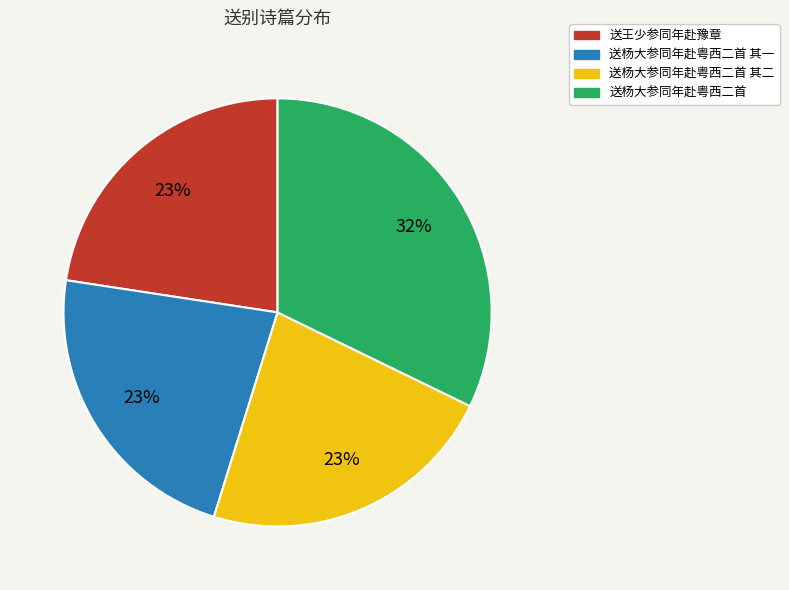

True or false: 送王少参同年赴豫章 accounts for 8% of the total.

False